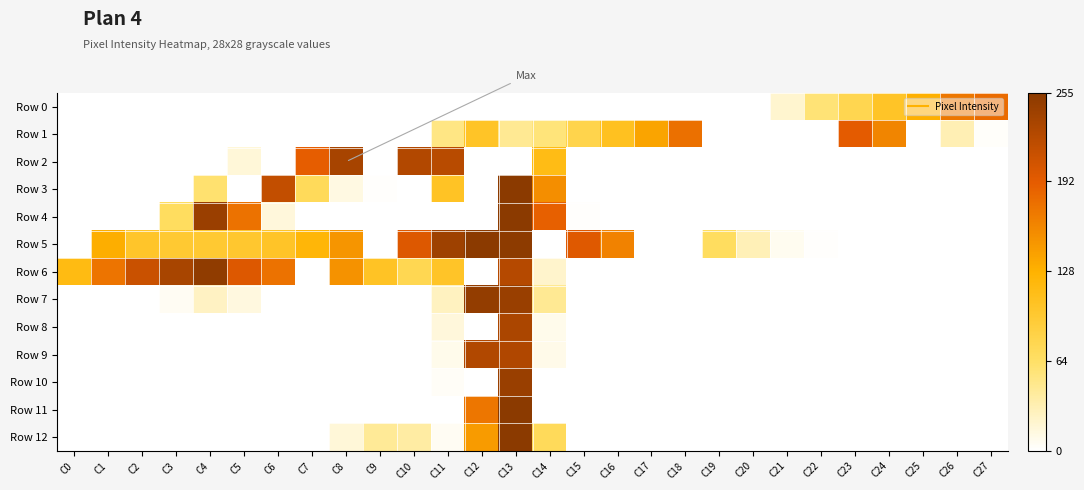

Which series changed the most between C0 and C15?

Row 5